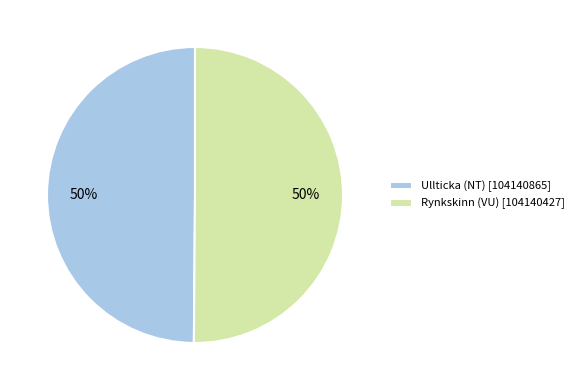

The Rynkskinn (VU) [104140427] slice represents 37% of the pie. True or false?

False